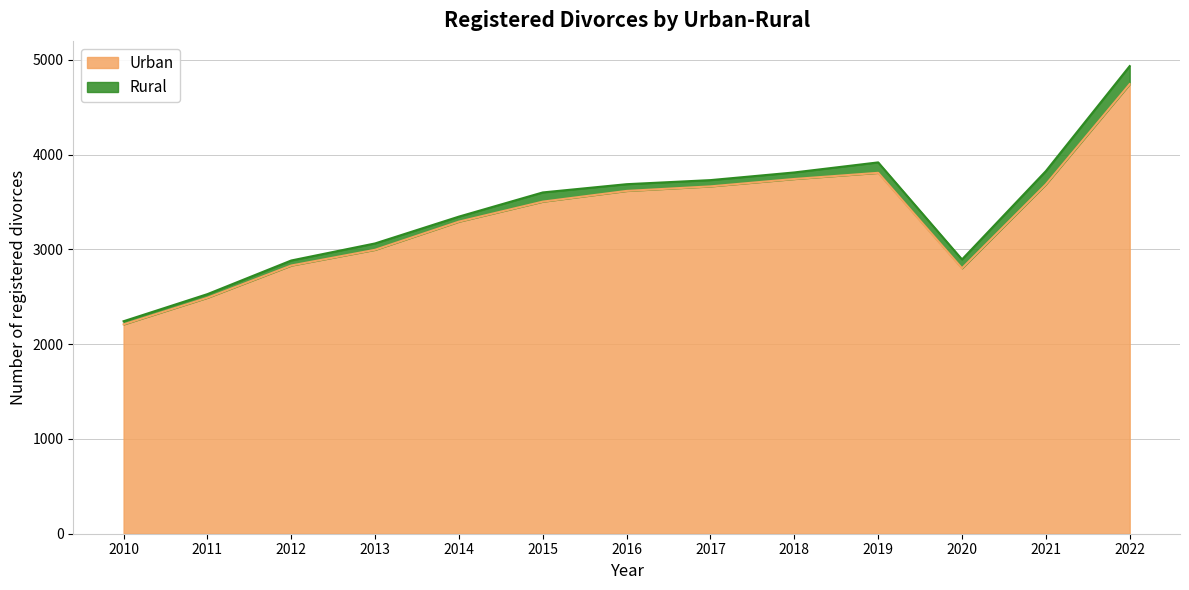

What is the change in value from 2018 to 2021?

-57